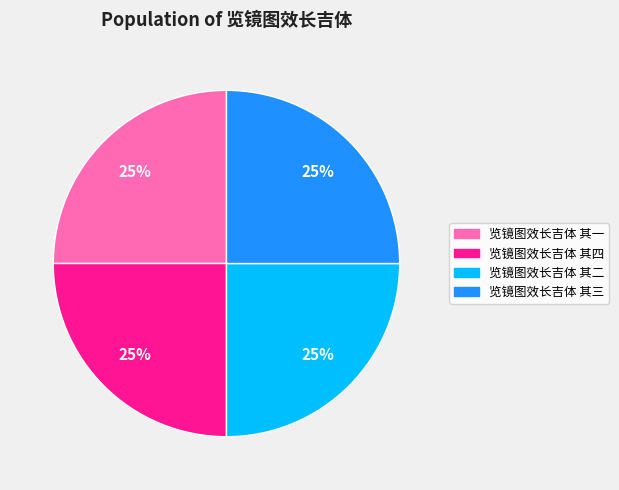

Approximately how many times larger is the value at 览镜图效长吉体 其一 compared to 览镜图效长吉体 其二?

1.0